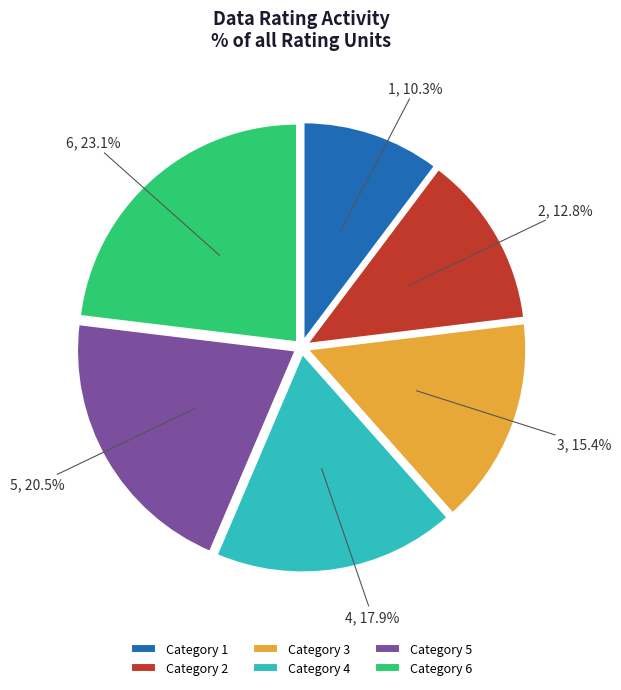

Which has a higher value, Category 3 or Category 1?

Category 3